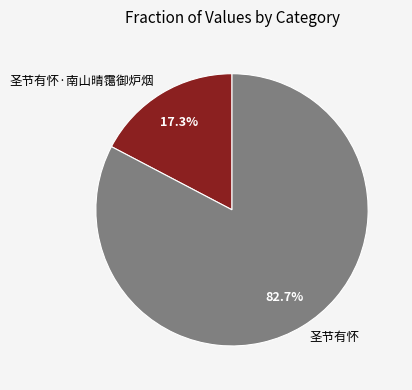

Which slice is the largest?

圣节有怀